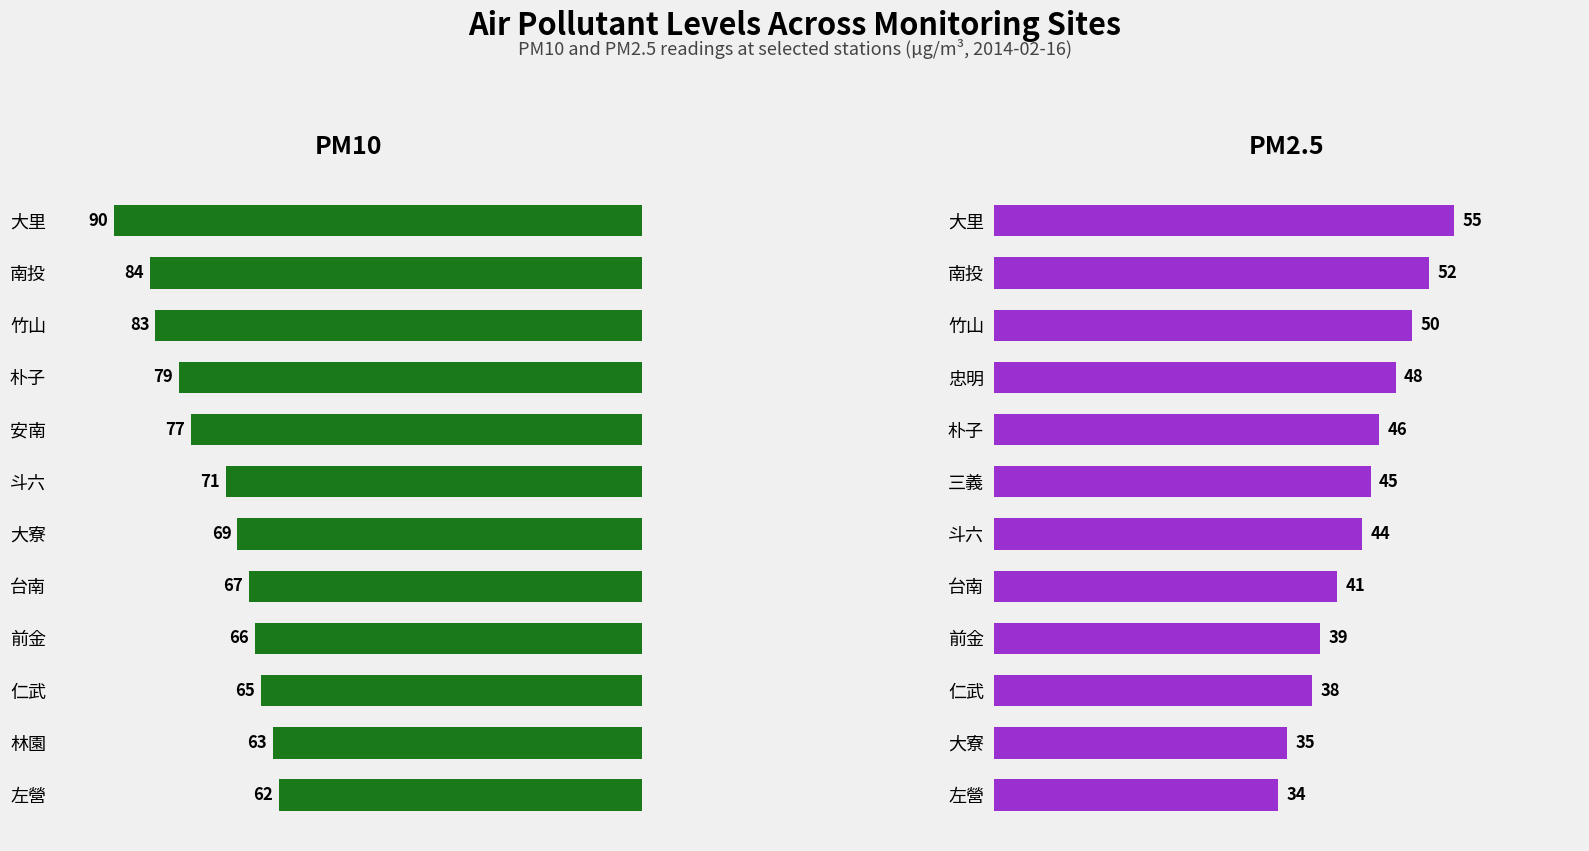

How many data points in PM10 are above 71?

5